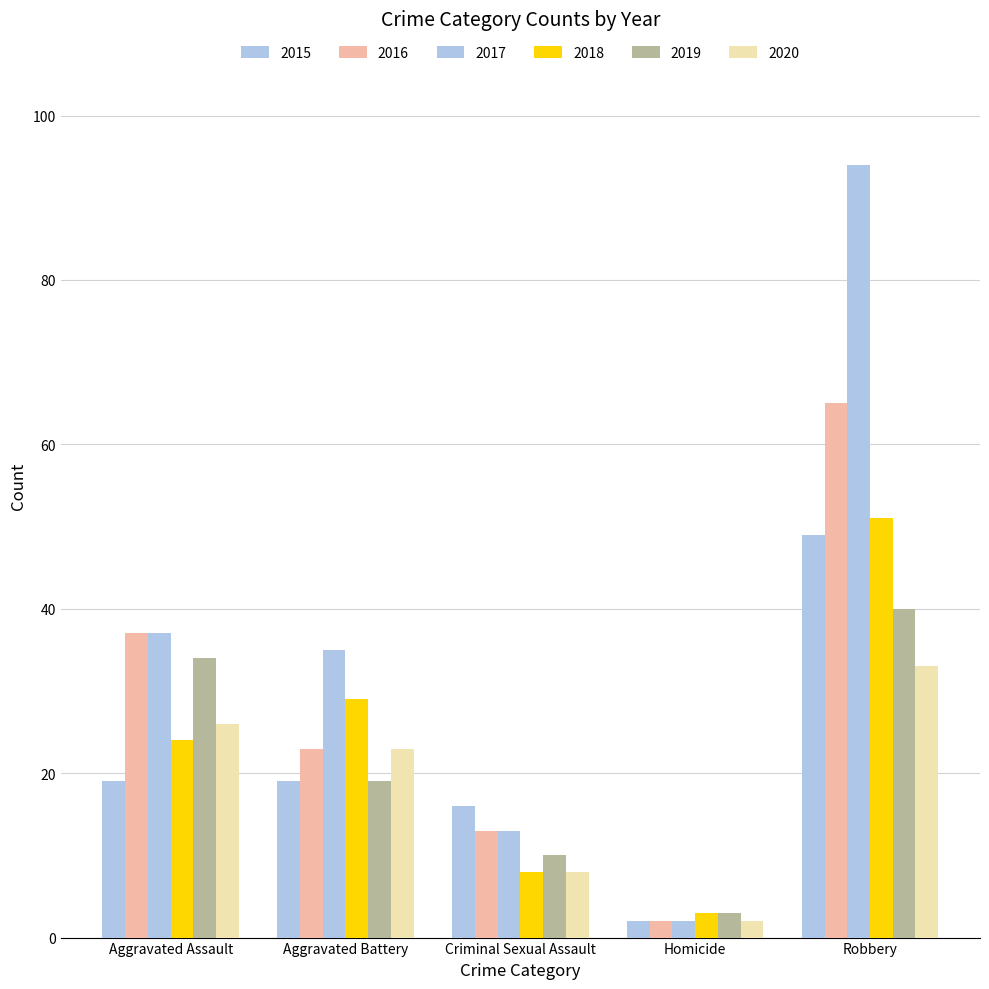

Reading left to right, transcribe all the data shown in this chart.

2015: Aggravated Assault=19	Aggravated Battery=19	Criminal Sexual Assault=16	Homicide=2	Robbery=49
2016: Aggravated Assault=37	Aggravated Battery=23	Criminal Sexual Assault=13	Homicide=2	Robbery=65
2017: Aggravated Assault=37	Aggravated Battery=35	Criminal Sexual Assault=13	Homicide=2	Robbery=94
2018: Aggravated Assault=24	Aggravated Battery=29	Criminal Sexual Assault=8	Homicide=3	Robbery=51
2019: Aggravated Assault=34	Aggravated Battery=19	Criminal Sexual Assault=10	Homicide=3	Robbery=40
2020: Aggravated Assault=26	Aggravated Battery=23	Criminal Sexual Assault=8	Homicide=2	Robbery=33